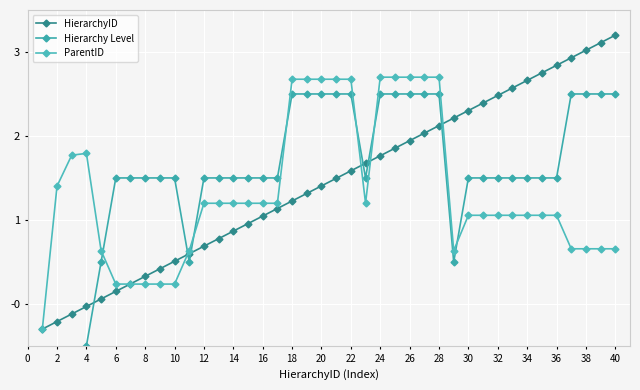

How many lines are shown in the chart?

3